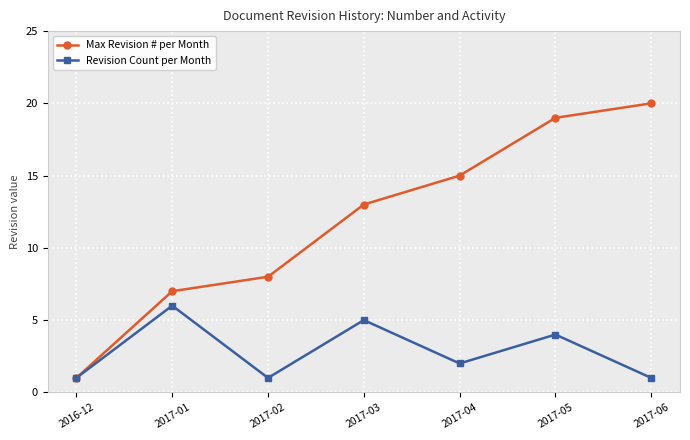

At which label does Revision Count per Month first exceed 2?

2017-01